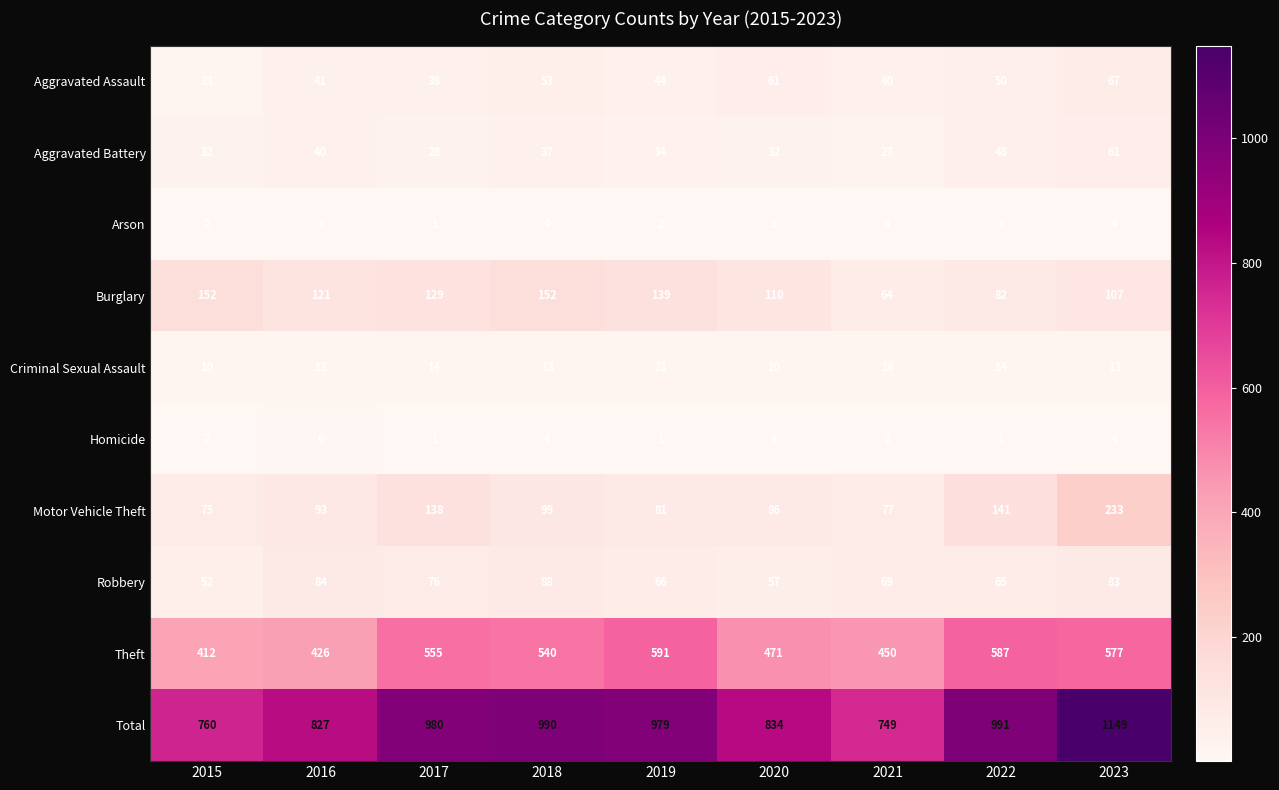

What is the difference between the maximum and minimum values in the Total series?

400